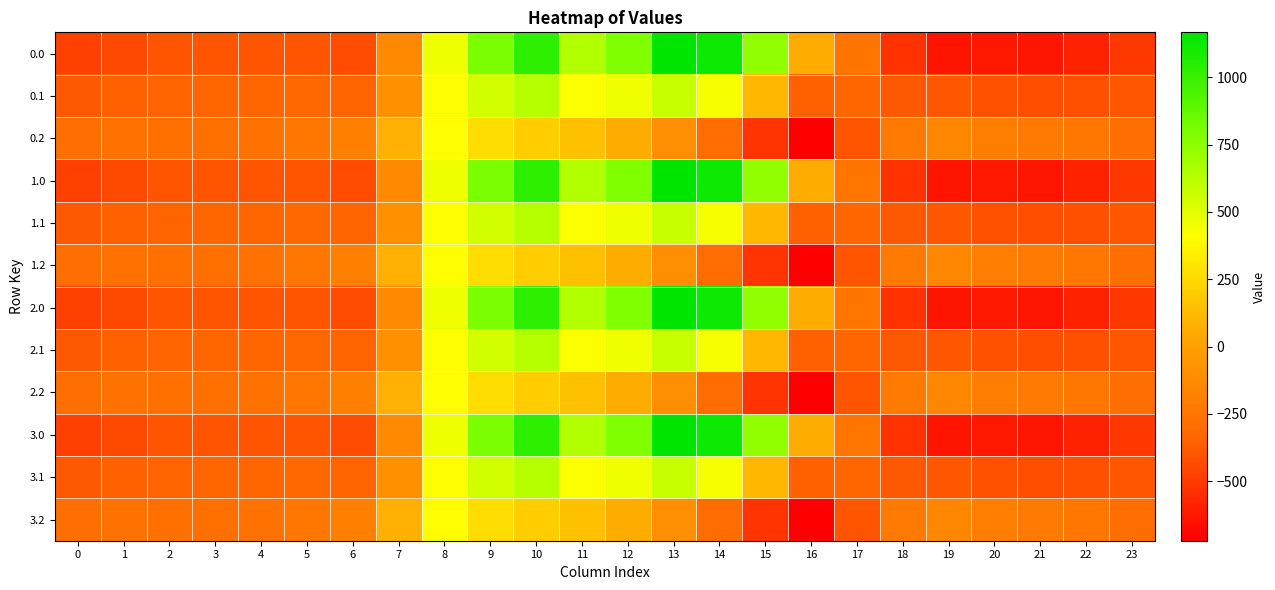

What is the greatest value displayed?

1167.2